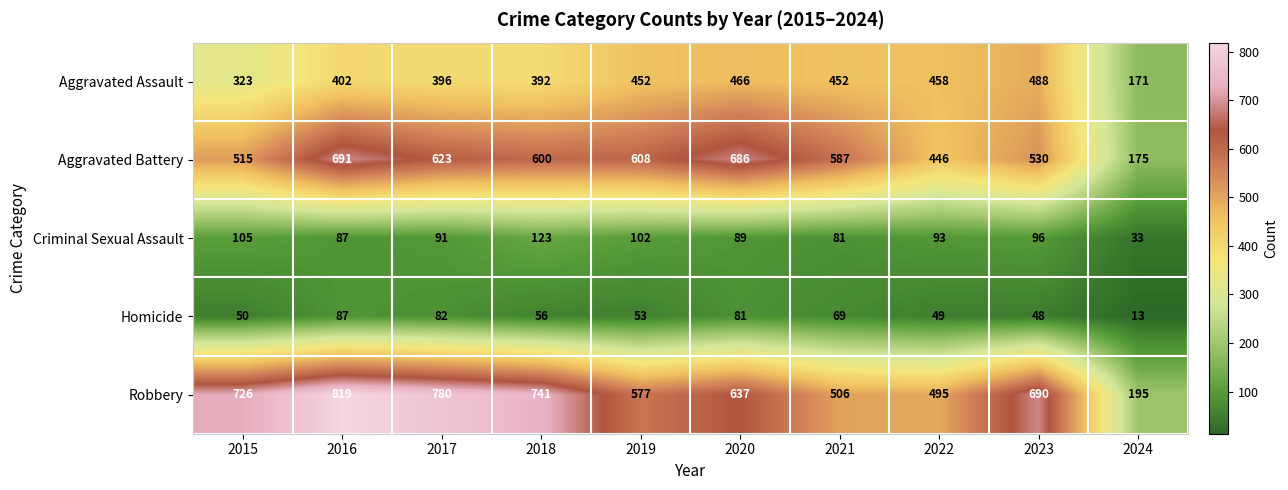

The Aggravated Battery series shows 392 at 2017. True or false?

False